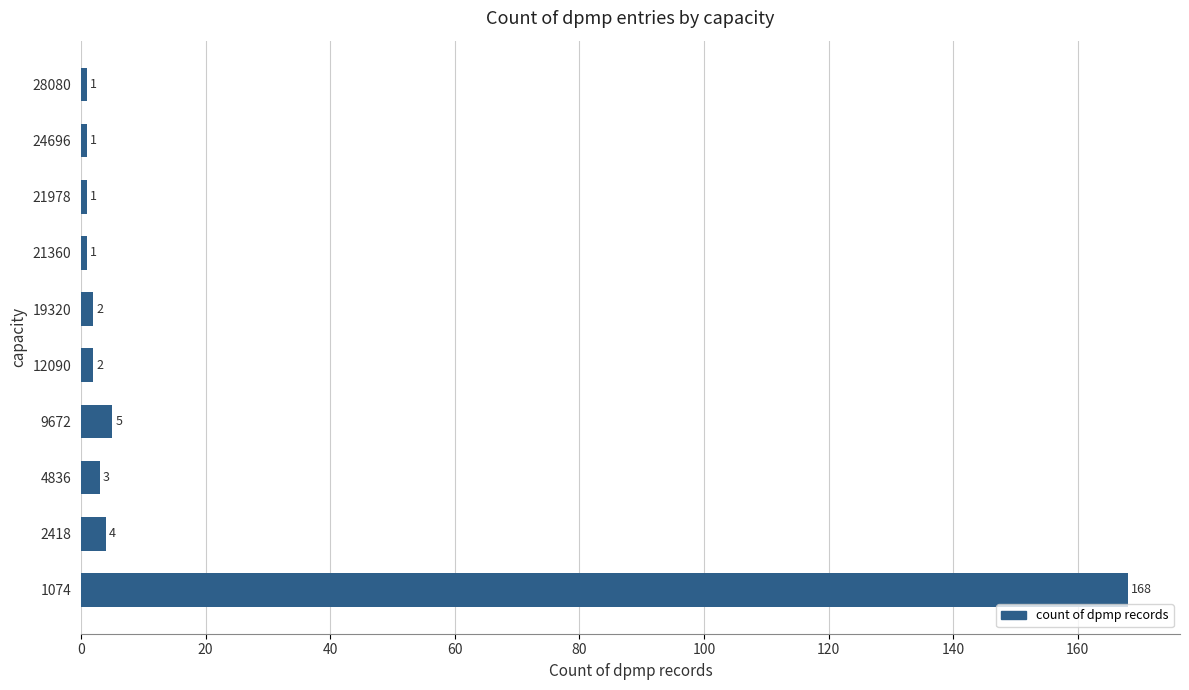

What is the difference between the maximum and minimum values?

167